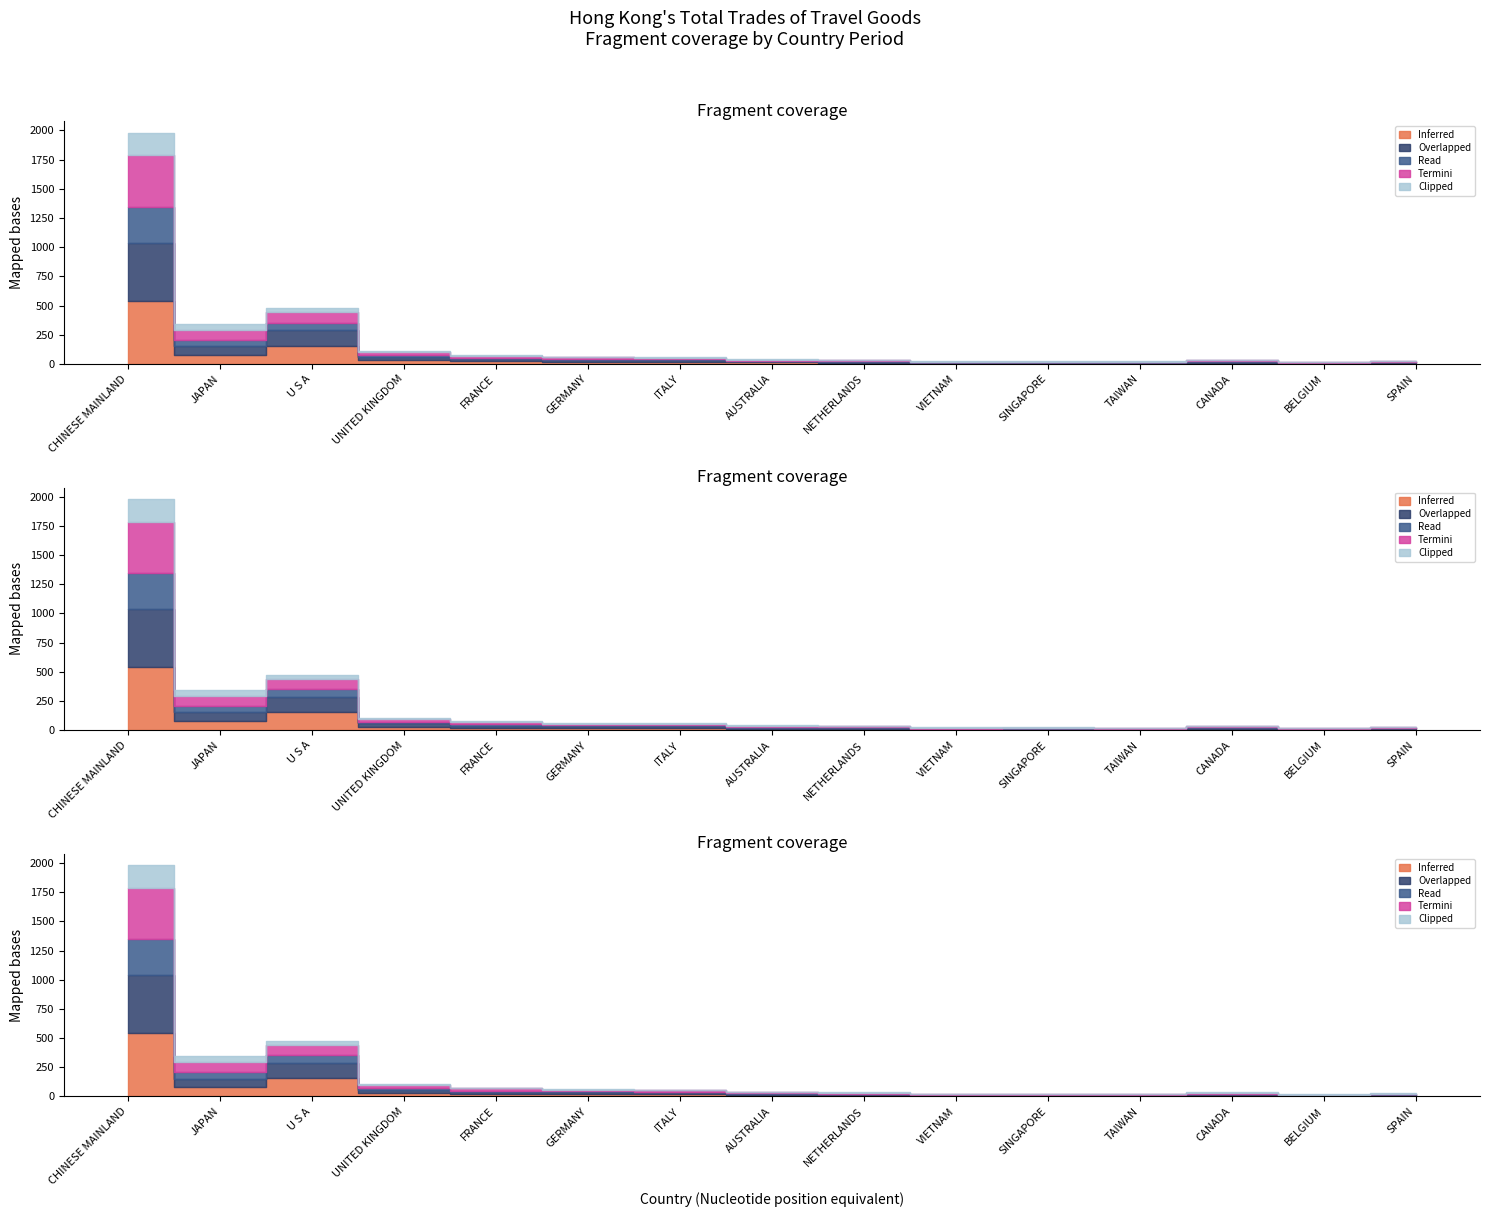

Which category has the highest value across all series?

CHINESE MAINLAND